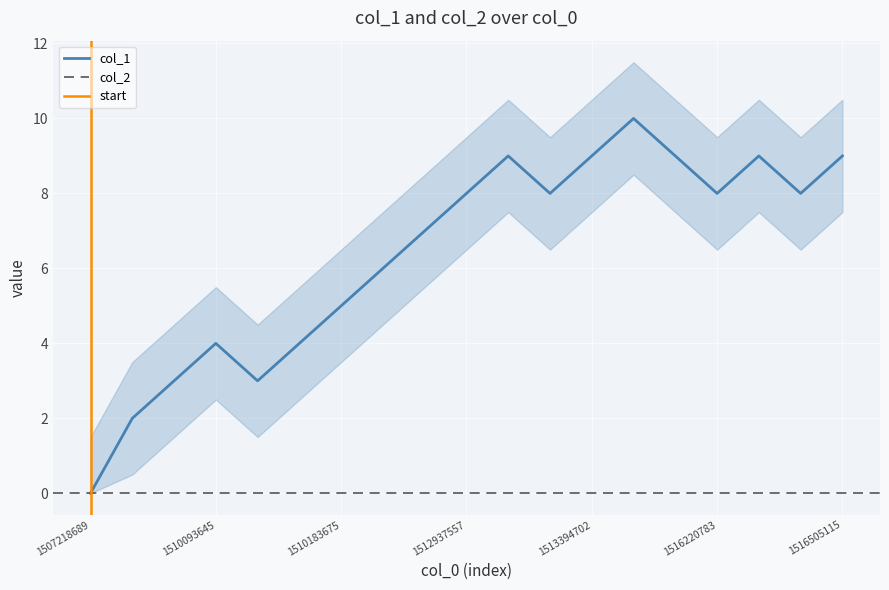

What is the difference between the maximum and minimum values?

10